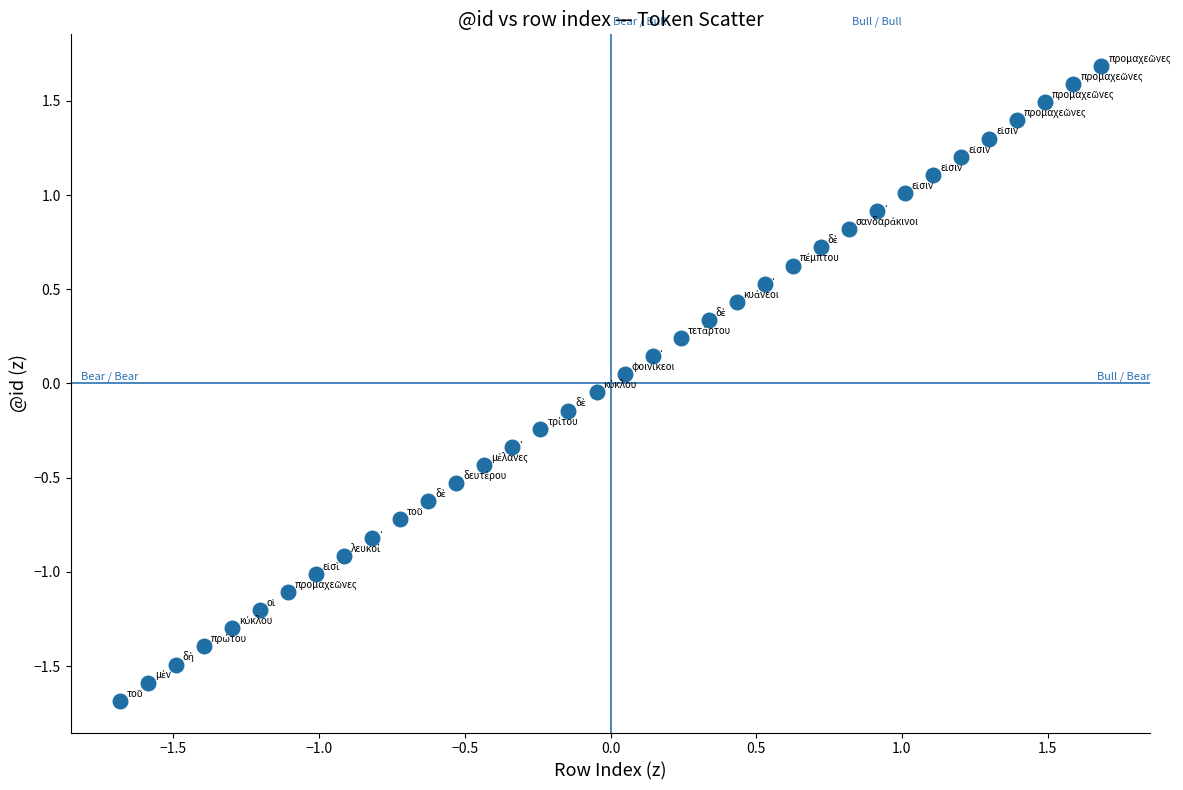

What is the range of X values (max minus min)?

3.4